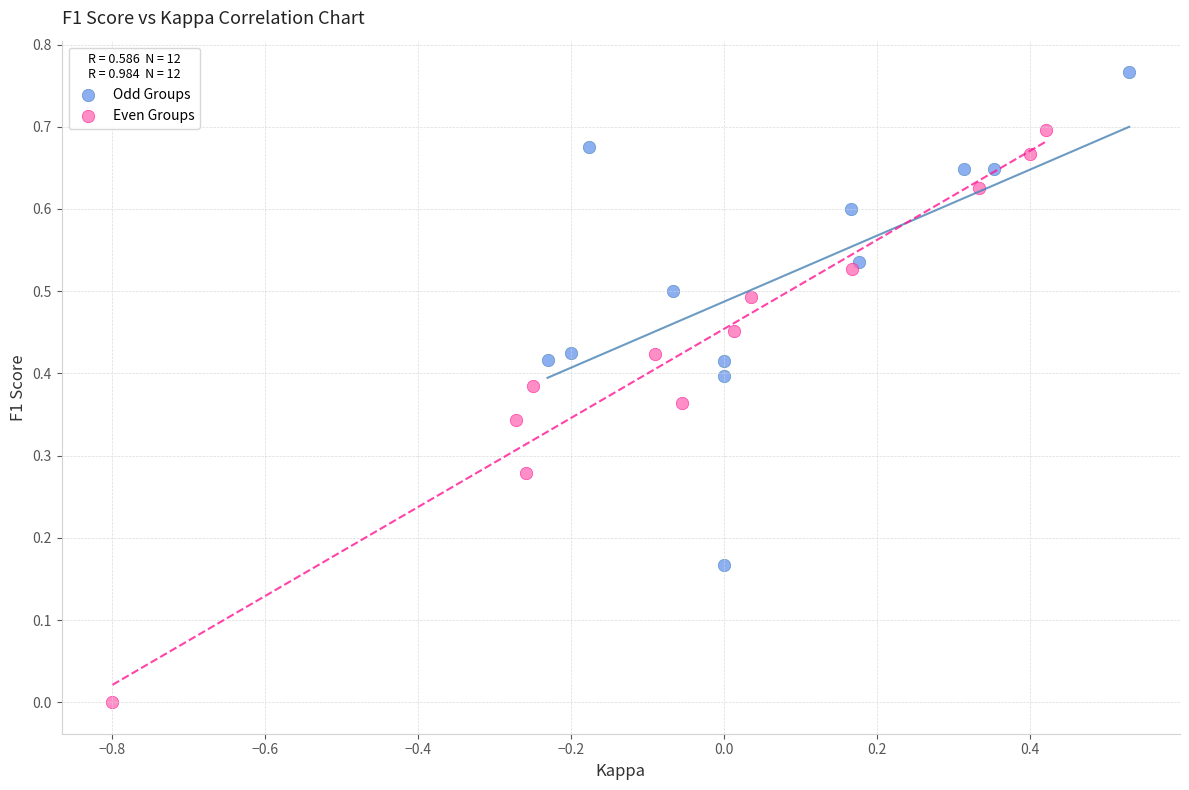

Which series has the widest spread of Y values?

Even Groups